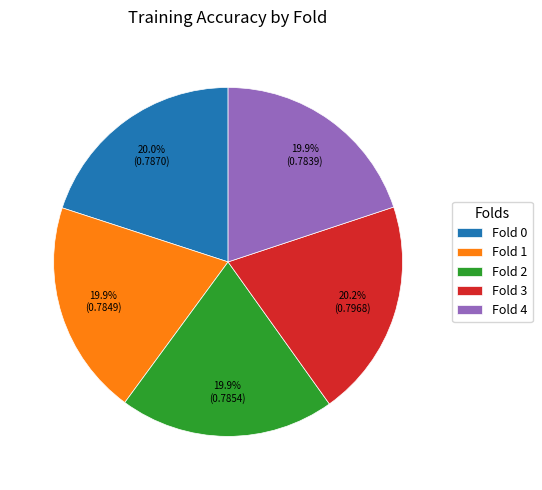

The Fold 0 slice represents 26% of the pie. True or false?

False